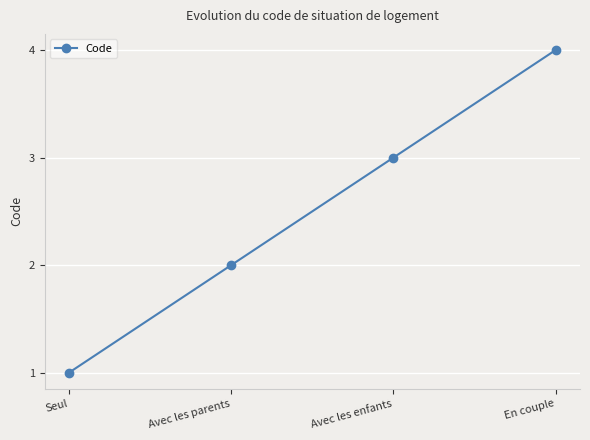

What is the label of the 3rd point from the right?

Avec les parents